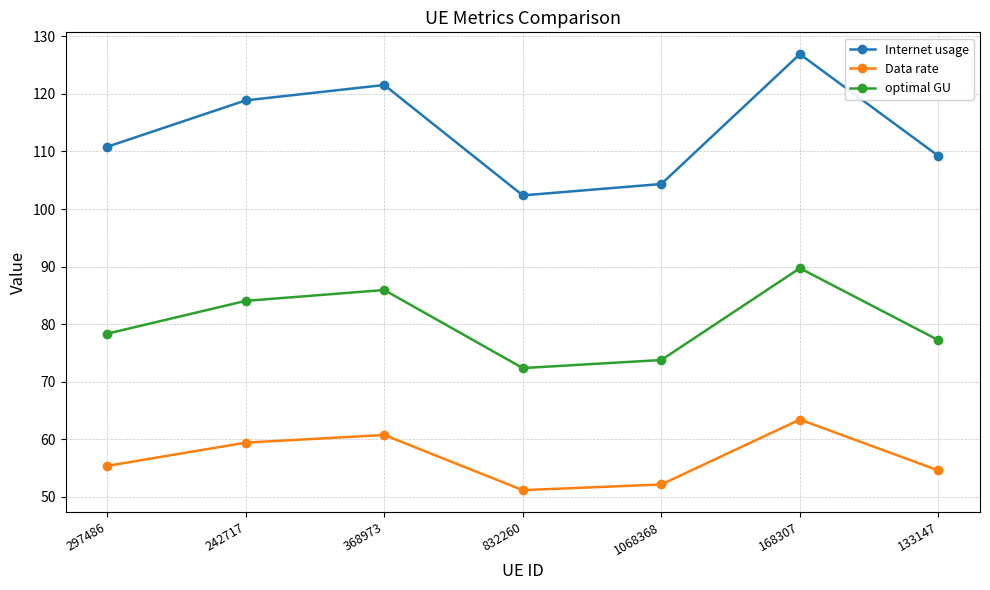

Is it true that optimal GU equals 85.9 at 368973?

True